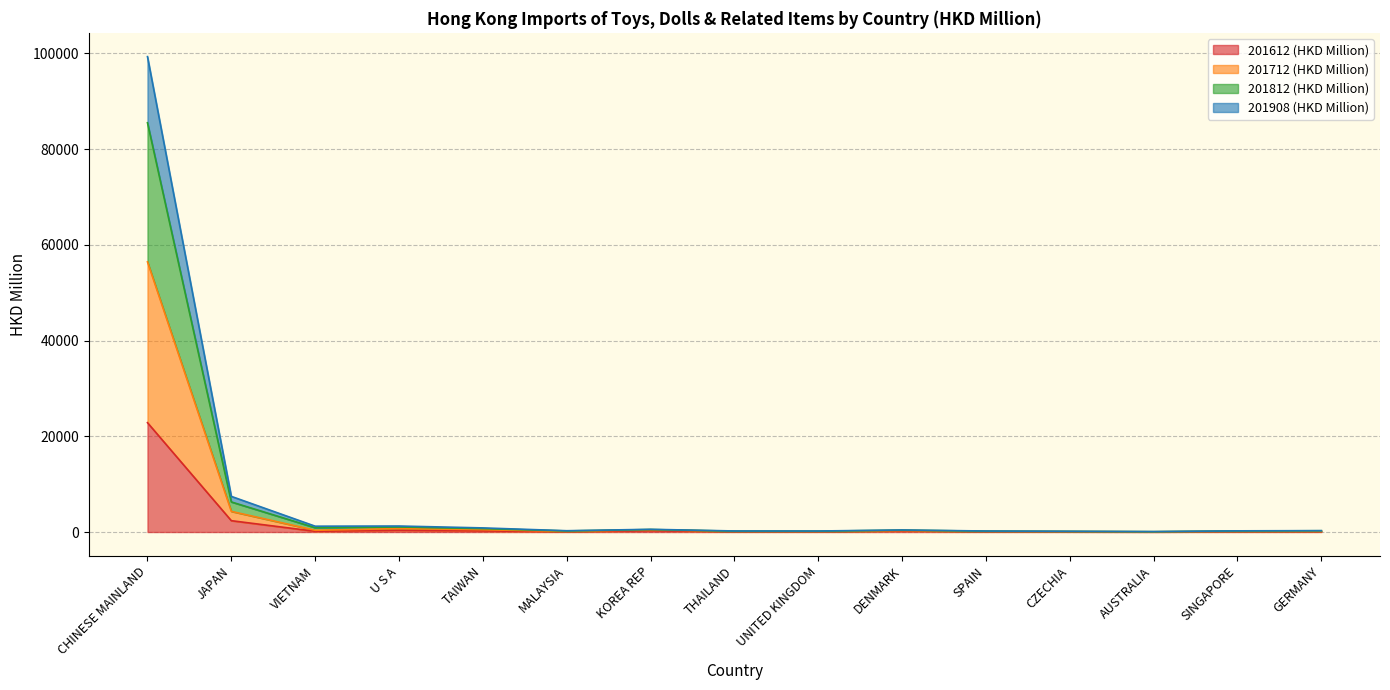

What position from the right is CHINESE MAINLAND?

15